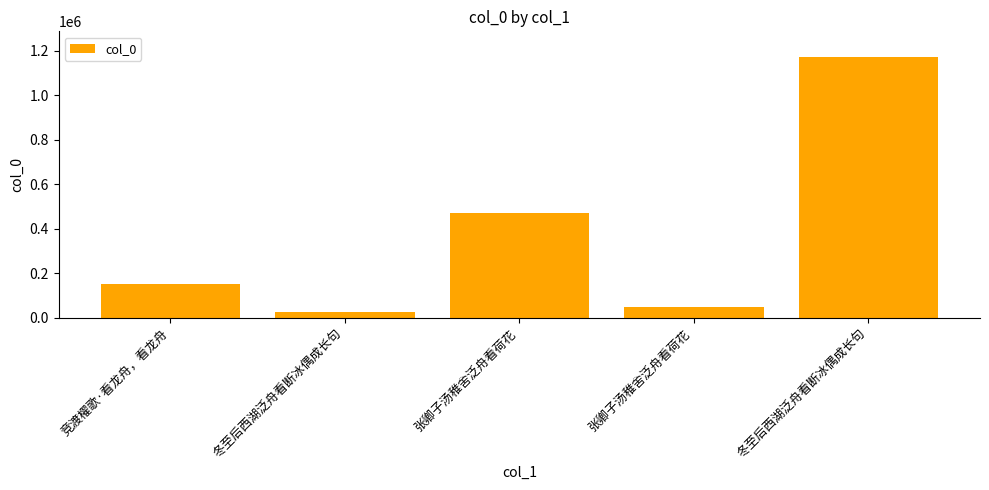

Are the bars horizontal?

No